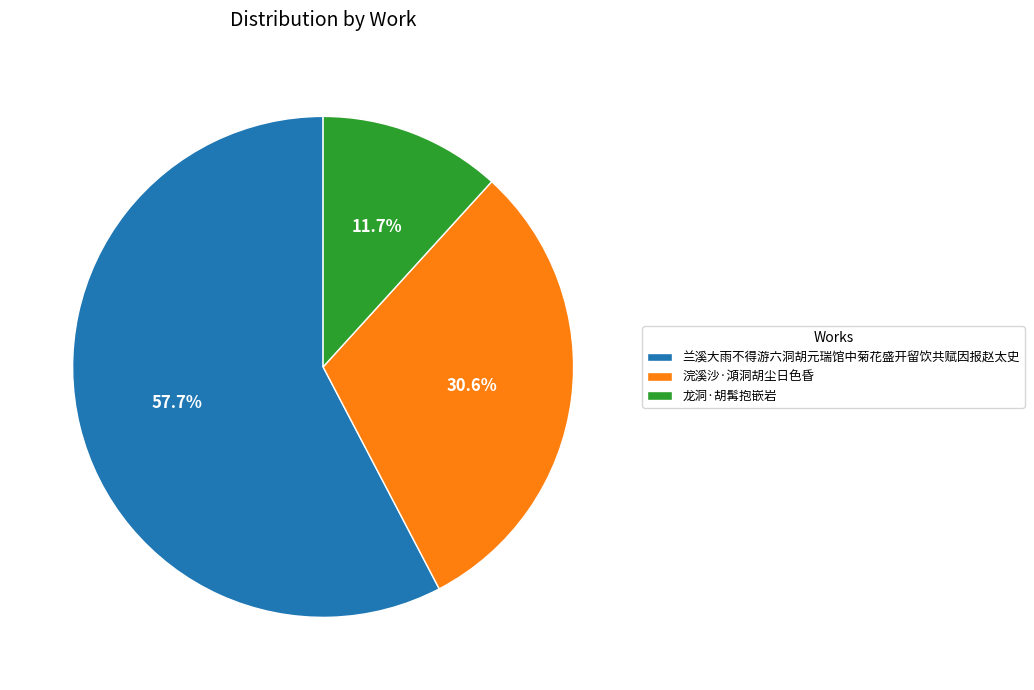

What is the ratio of the value at 浣溪沙·澒洞胡尘日色昏 to the value at 兰溪大雨不得游六洞胡元瑞馆中菊花盛开留饮共赋因报赵太史?

0.5